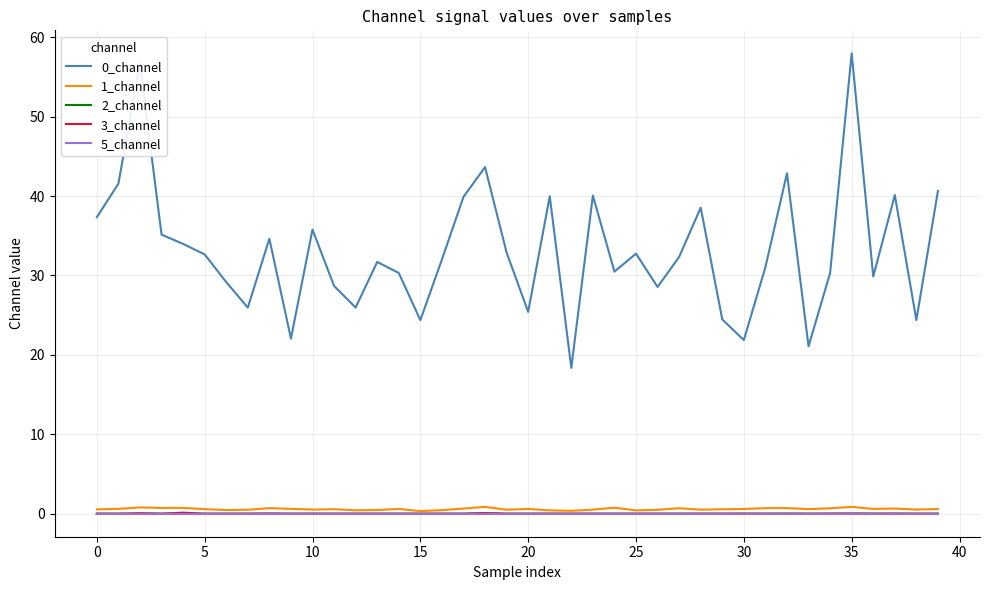

True or false: 0_channel and 5_channel intersect in this chart.

False